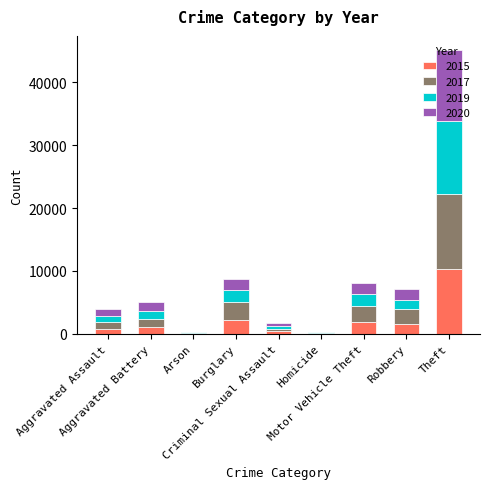

Are the bars horizontal?

No